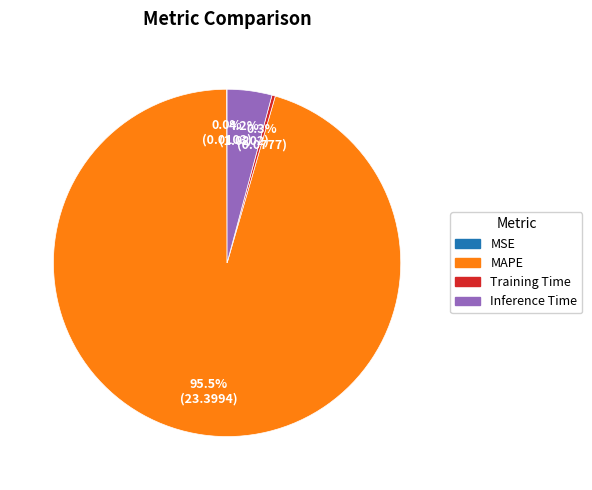

Is there a majority slice in this chart?

Yes